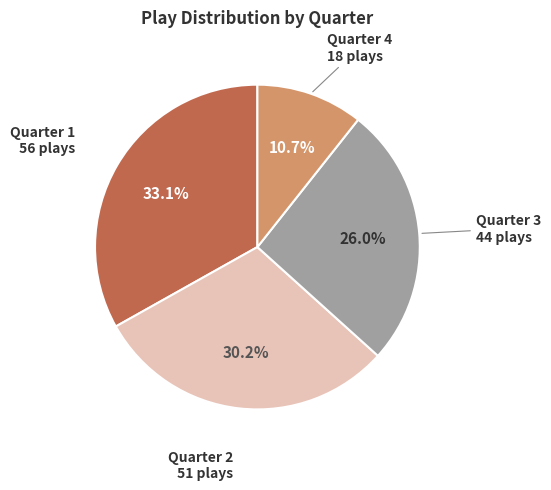

Is there any slice that represents more than half of the pie?

No